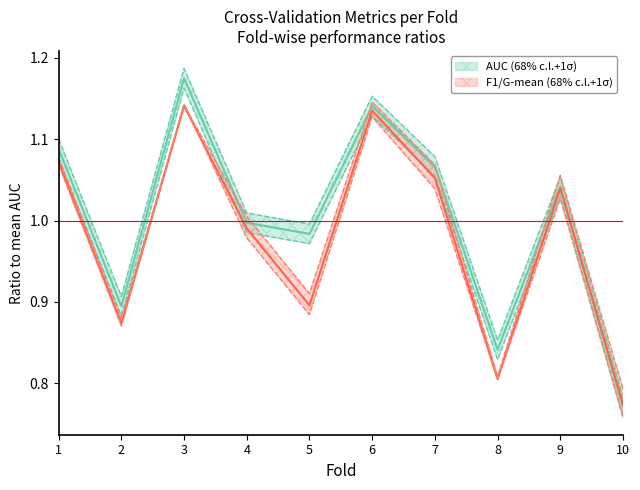

The value of accuracy at 10 is 0.2. True or false?

False